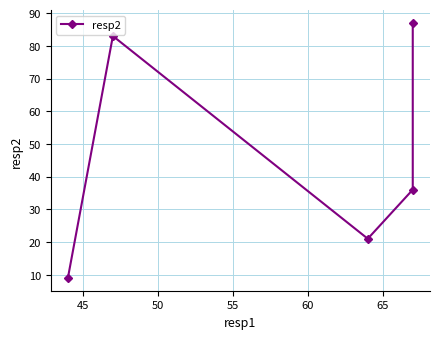

Reading left to right, list all the values displayed in this chart.

9	83	21	36	87